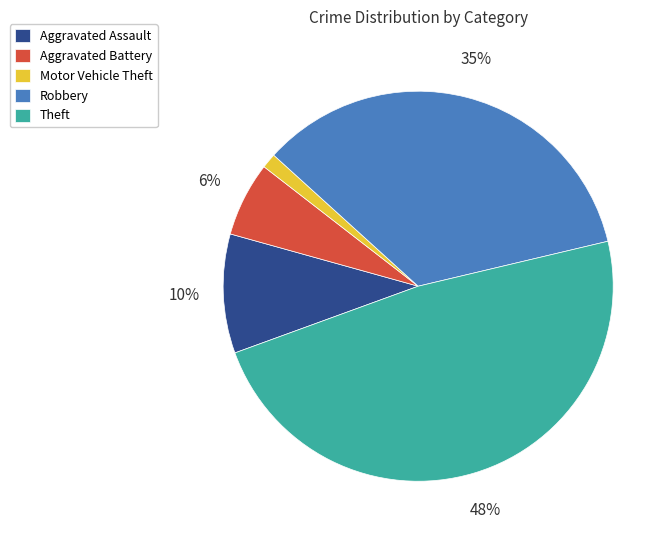

Do Robbery and Motor Vehicle Theft together represent more than half of the pie?

No